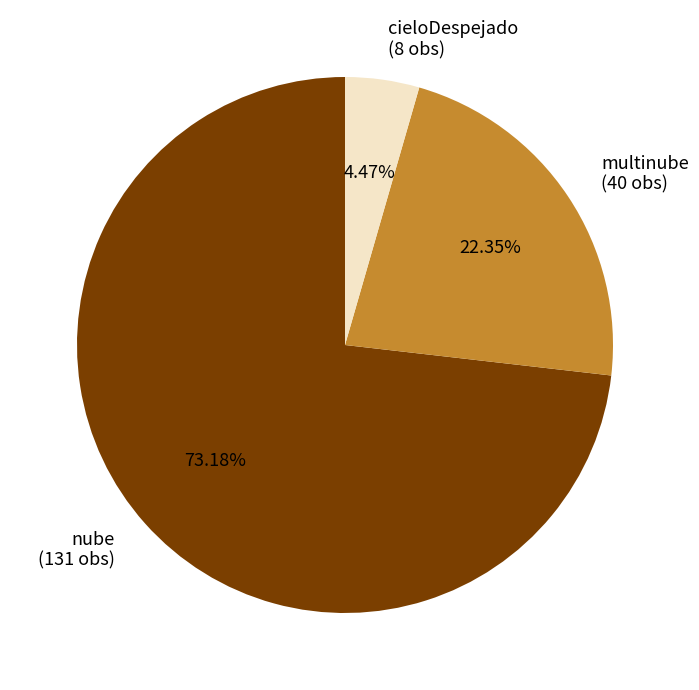

Which slice is the largest?

nube